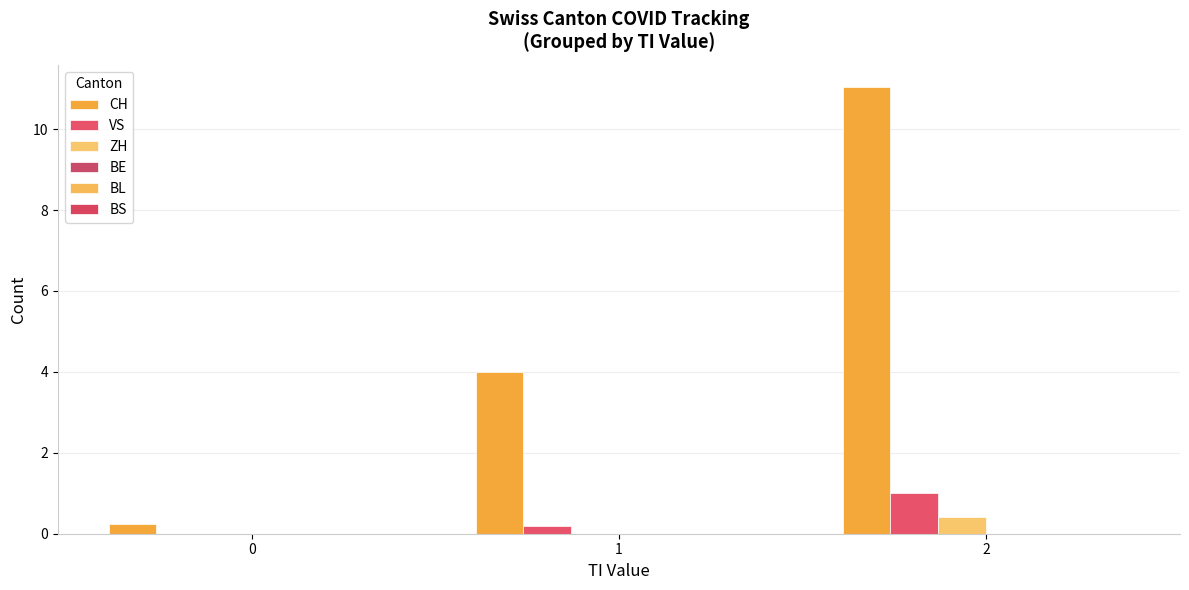

How many groups of bars are there?

3